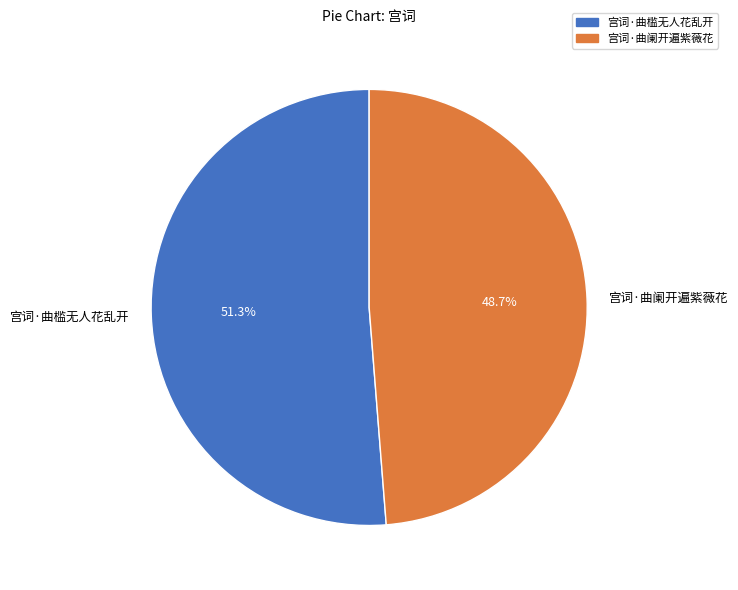

The 宫词·曲阑开遍紫薇花 slice represents 49% of the pie. True or false?

True